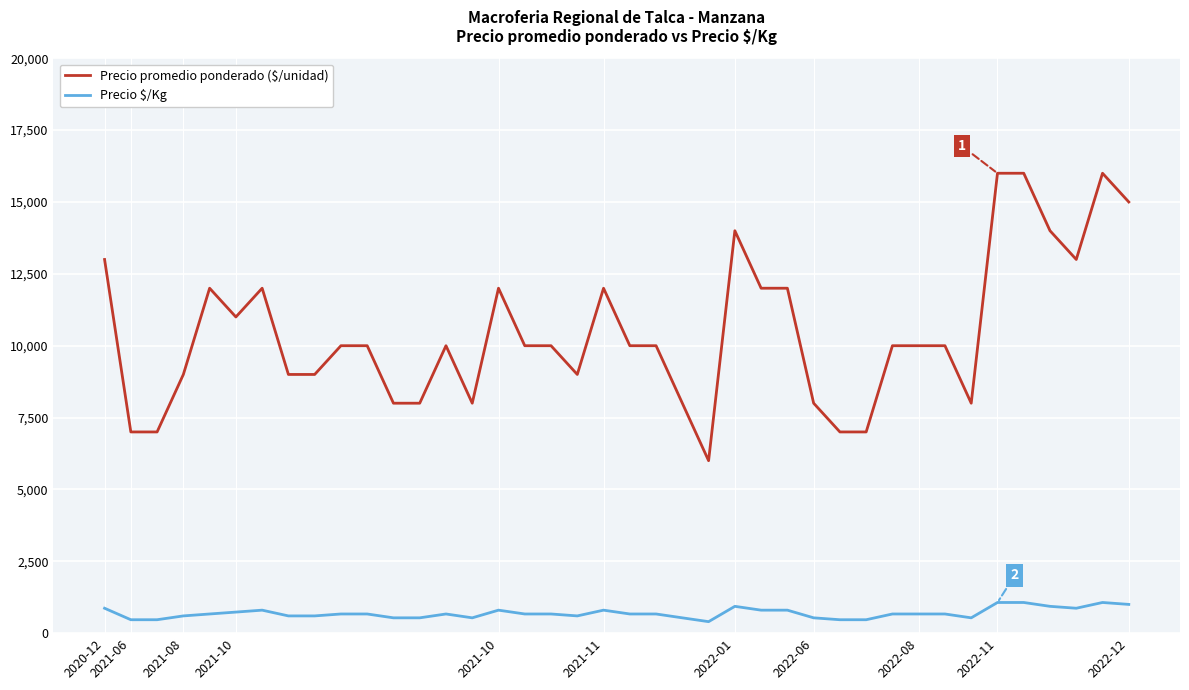

Which series has the largest range (max minus min)?

Precio promedio ponderado ($/unidad)